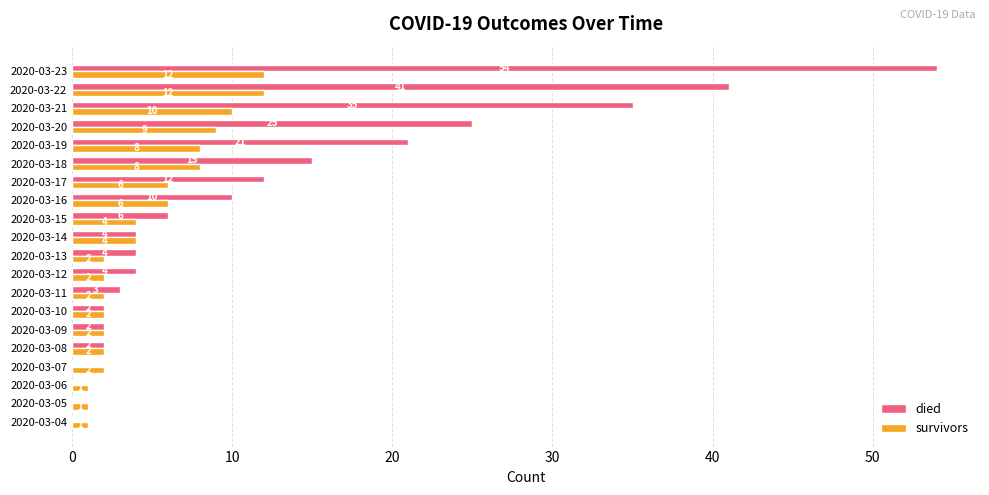

Is the value of survivors at 2020-03-11 greater than the value of died at 2020-03-12?

No